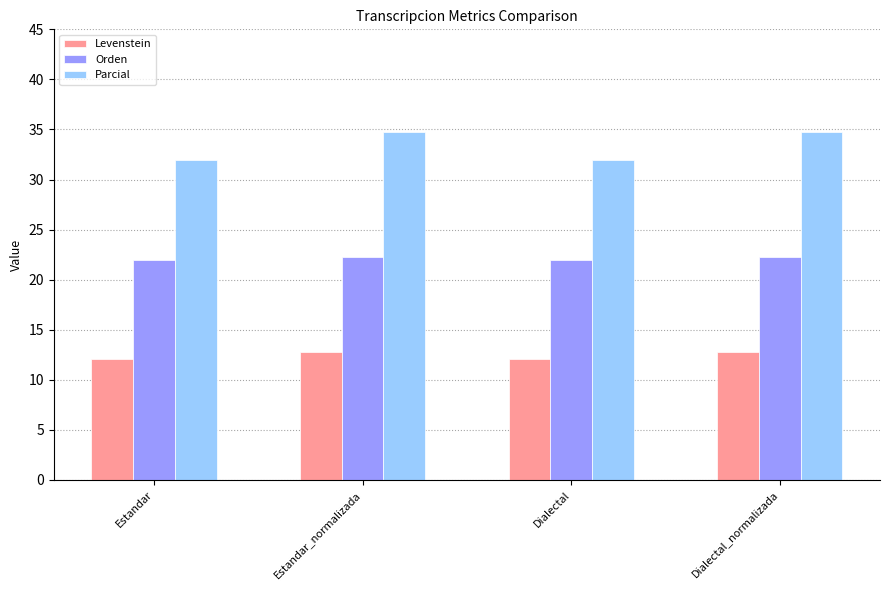

Count the number of data series in this chart.

3